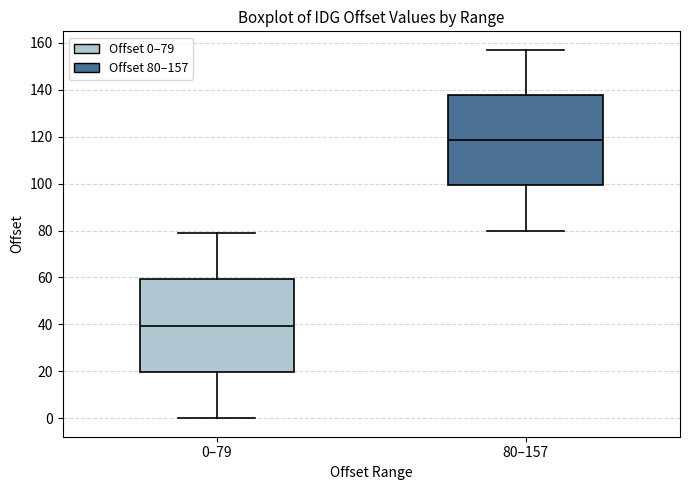

Where does the median line of the box for 80–157 sit on the y-axis? The values are not printed on the chart, so give them approximately, as read against the axis.

118